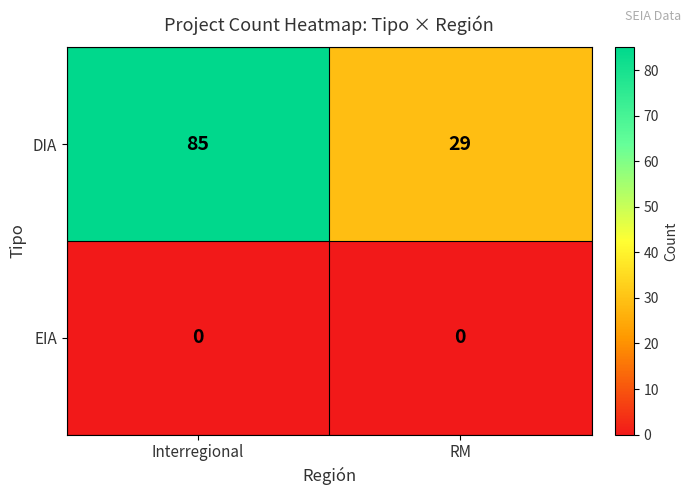

Read the DIA value at RM.

29